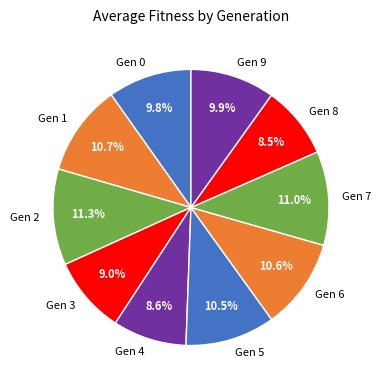

Does Gen 2 account for over 50% of the chart?

No